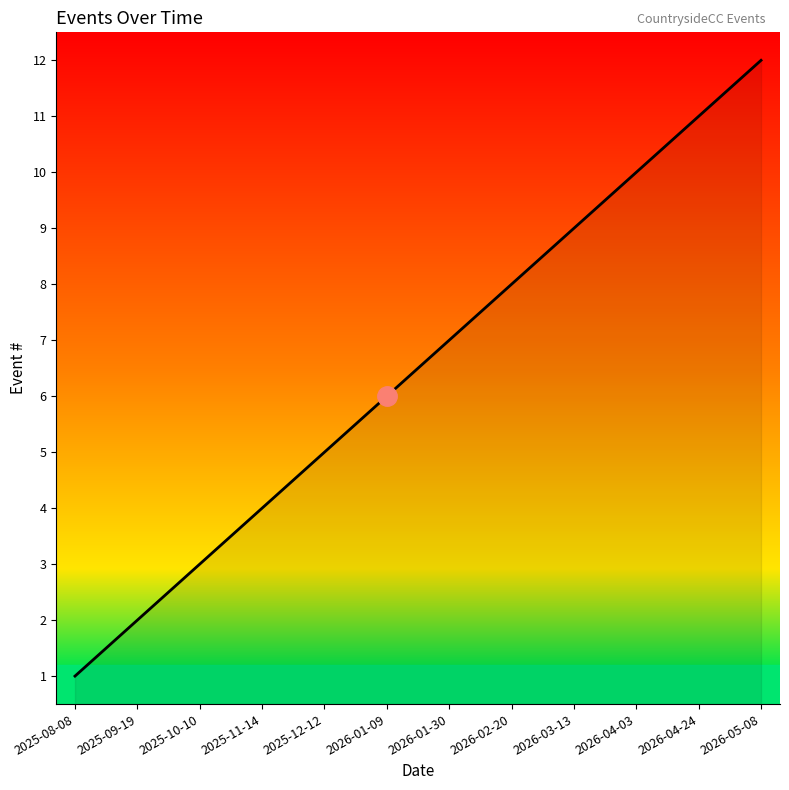

Reading left to right, transcribe all the data shown in this chart.

2025-08-08=1	2025-09-19=2	2025-10-10=3	2025-11-14=4	2025-12-12=5	2026-01-09=6	2026-01-30=7	2026-02-20=8	2026-03-13=9	2026-04-03=10	2026-04-24=11	2026-05-08=12